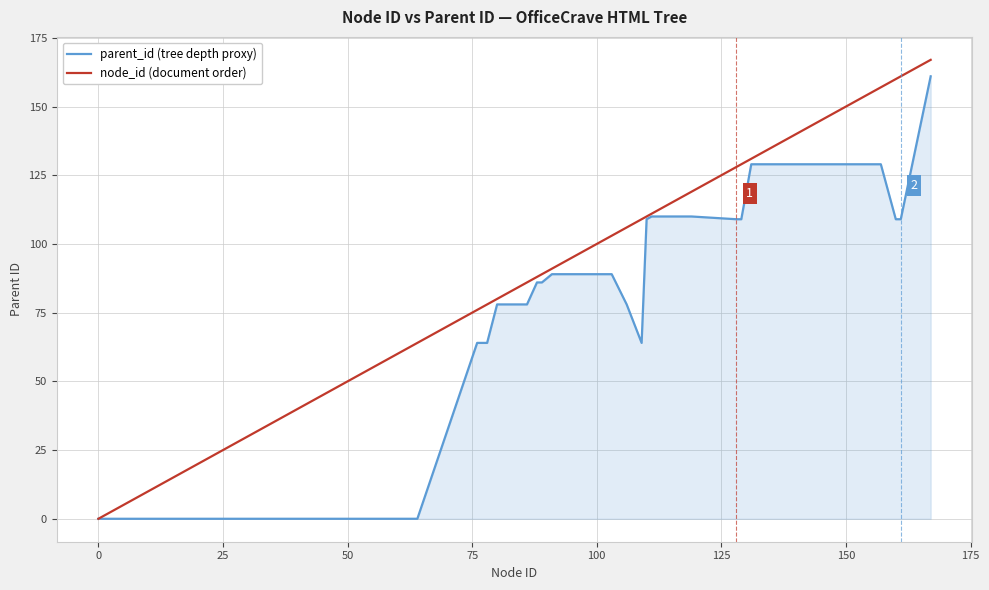

What is the average value of the node_id (document order) series?

116